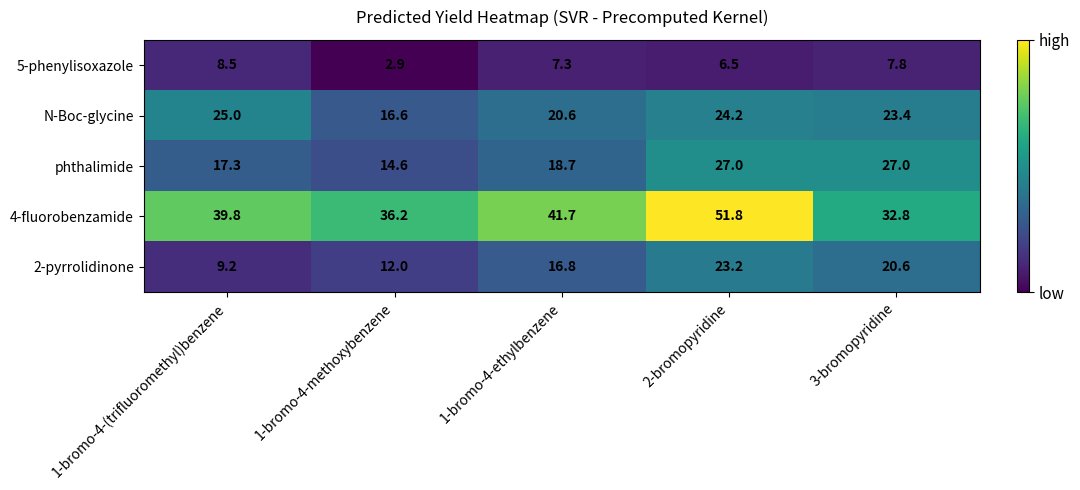

Reading left to right, extract all data points from this chart.

5-phenylisoxazole: 1-bromo-4-(trifluoromethyl)benzene=8.5	1-bromo-4-methoxybenzene=2.9	1-bromo-4-ethylbenzene=7.3	2-bromopyridine=6.5	3-bromopyridine=7.8
N-Boc-glycine: 1-bromo-4-(trifluoromethyl)benzene=25.0	1-bromo-4-methoxybenzene=16.6	1-bromo-4-ethylbenzene=20.6	2-bromopyridine=24.2	3-bromopyridine=23.4
phthalimide: 1-bromo-4-(trifluoromethyl)benzene=17.3	1-bromo-4-methoxybenzene=14.6	1-bromo-4-ethylbenzene=18.7	2-bromopyridine=27.0	3-bromopyridine=27.0
4-fluorobenzamide: 1-bromo-4-(trifluoromethyl)benzene=39.8	1-bromo-4-methoxybenzene=36.2	1-bromo-4-ethylbenzene=41.7	2-bromopyridine=51.8	3-bromopyridine=32.8
2-pyrrolidinone: 1-bromo-4-(trifluoromethyl)benzene=9.2	1-bromo-4-methoxybenzene=12.0	1-bromo-4-ethylbenzene=16.8	2-bromopyridine=23.2	3-bromopyridine=20.6